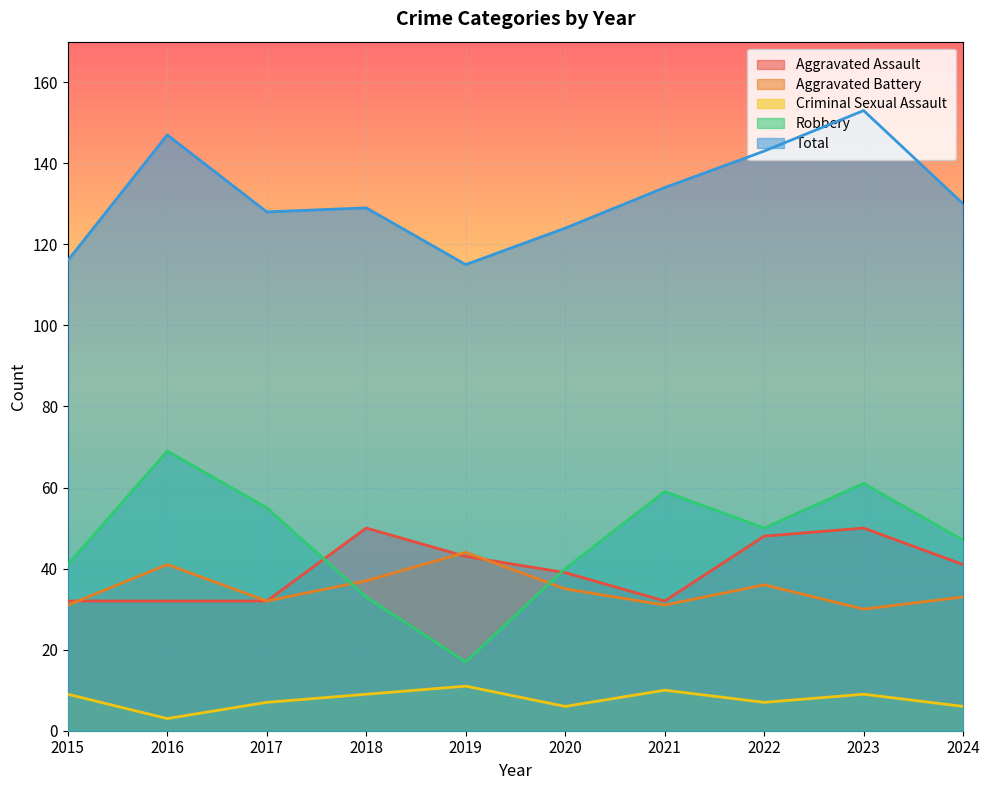

What are all the series names shown in the legend?

Aggravated Assault, Aggravated Battery, Criminal Sexual Assault, Robbery, Total